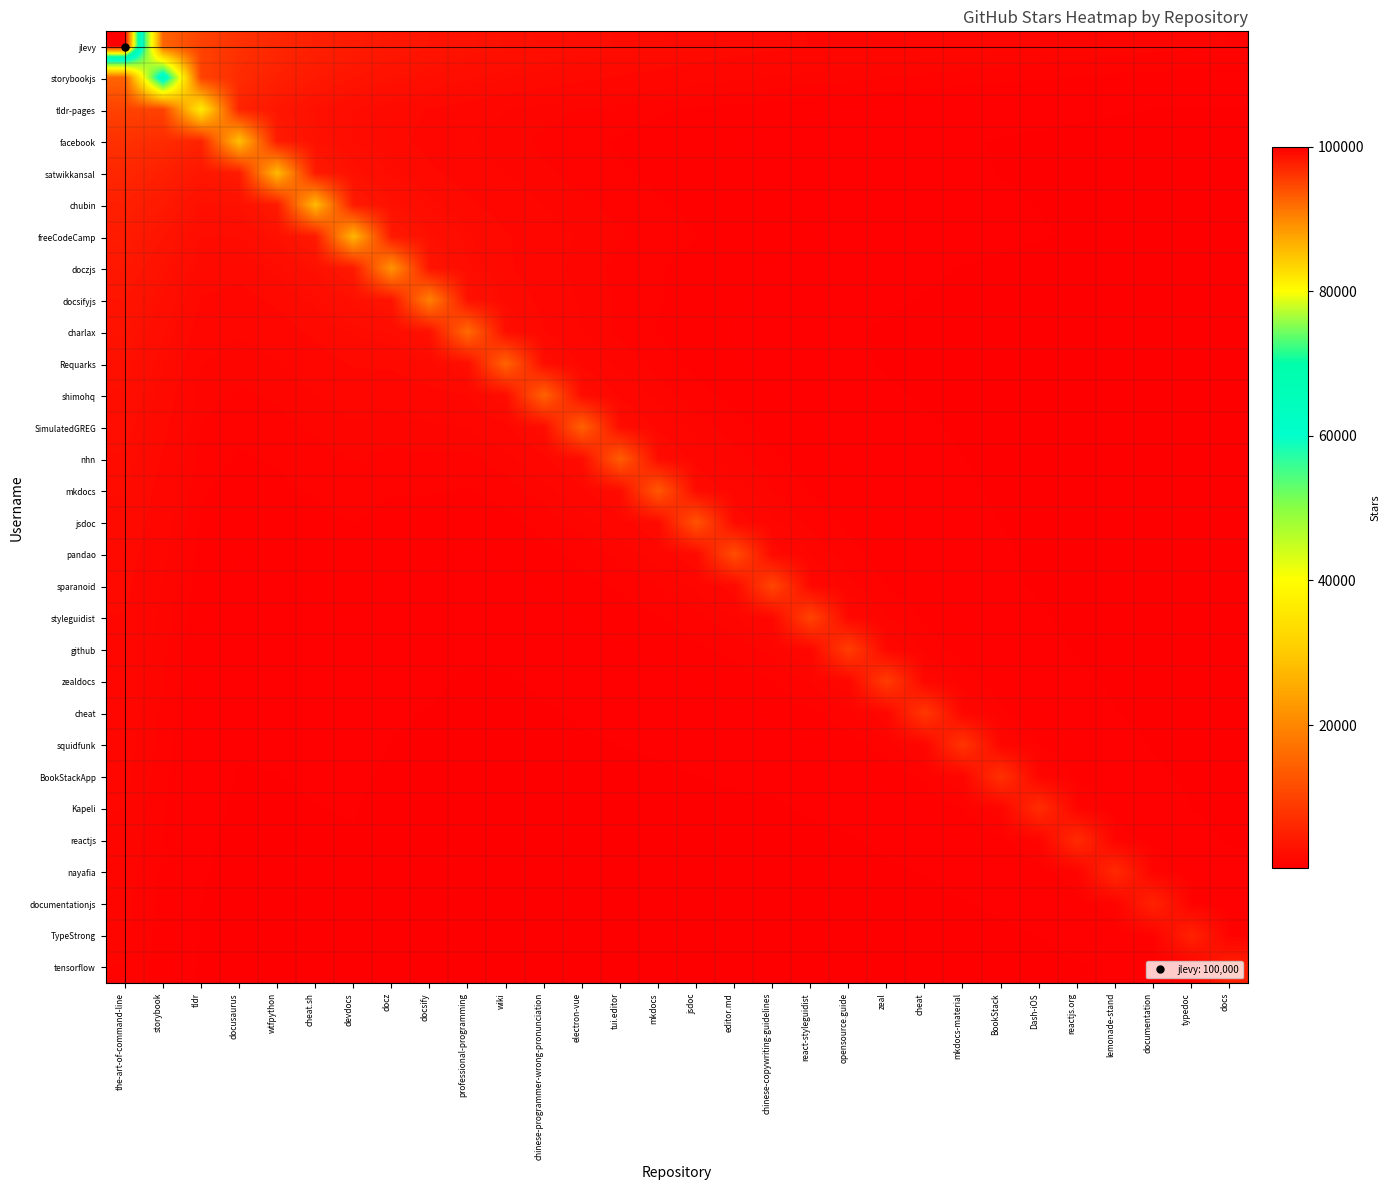

Reading left to right, list all the values displayed in this chart.

jlevy: the-art-of-command-line=100000.0	storybook=15000.0	tldr=10000.0	docusaurus=7500.0	wtfpython=6000.0	cheat.sh=5000.0	devdocs=4285.7	docz=3750.0	docsify=3333.3	professional-programming=3000.0	wiki=2727.3	chinese-programmer-wrong-pronunciation=2500.0	electron-vue=2307.7	tui.editor=2142.9	mkdocs=2000.0	jsdoc=1875.0	editor.md=1764.7	chinese-copywriting-guidelines=1666.7	react-styleguidist=1578.9	opensource.guide=1500.0	zeal=1428.6	cheat=1363.6	mkdocs-material=1304.3	BookStack=1250.0	Dash-iOS=1200.0	reactjs.org=1153.8	lemonade-stand=1111.1	documentation=1071.4	typedoc=1034.5	docs=1000.0
storybookjs: the-art-of-command-line=15000.0	storybook=66900.0	tldr=10035.0	docusaurus=6690.0	wtfpython=5017.5	cheat.sh=4014.0	devdocs=3345.0	docz=2867.1	docsify=2508.8	professional-programming=2230.0	wiki=2007.0	chinese-programmer-wrong-pronunciation=1824.5	electron-vue=1672.5	tui.editor=1543.8	mkdocs=1433.6	jsdoc=1338.0	editor.md=1254.4	chinese-copywriting-guidelines=1180.6	react-styleguidist=1115.0	opensource.guide=1056.3	zeal=1003.5	cheat=955.7	mkdocs-material=912.3	BookStack=872.6	Dash-iOS=836.2	reactjs.org=802.8	lemonade-stand=771.9	documentation=743.3	typedoc=716.8	docs=692.1
tldr-pages: the-art-of-command-line=10000.0	storybook=10035.0	tldr=36200.0	docusaurus=5430.0	wtfpython=3620.0	cheat.sh=2715.0	devdocs=2172.0	docz=1810.0	docsify=1551.4	professional-programming=1357.5	wiki=1206.7	chinese-programmer-wrong-pronunciation=1086.0	electron-vue=987.3	tui.editor=905.0	mkdocs=835.4	jsdoc=775.7	editor.md=724.0	chinese-copywriting-guidelines=678.8	react-styleguidist=638.8	opensource.guide=603.3	zeal=571.6	cheat=543.0	mkdocs-material=517.1	BookStack=493.6	Dash-iOS=472.2	reactjs.org=452.5	lemonade-stand=434.4	documentation=417.7	typedoc=402.2	docs=387.9
facebook: the-art-of-command-line=7500.0	storybook=6690.0	tldr=5430.0	docusaurus=28700.0	wtfpython=4305.0	cheat.sh=2870.0	devdocs=2152.5	docz=1722.0	docsify=1435.0	professional-programming=1230.0	wiki=1076.2	chinese-programmer-wrong-pronunciation=956.7	electron-vue=861.0	tui.editor=782.7	mkdocs=717.5	jsdoc=662.3	editor.md=615.0	chinese-copywriting-guidelines=574.0	react-styleguidist=538.1	opensource.guide=506.5	zeal=478.3	cheat=453.2	mkdocs-material=430.5	BookStack=410.0	Dash-iOS=391.4	reactjs.org=374.3	lemonade-stand=358.7	documentation=344.4	typedoc=331.2	docs=318.9
satwikkansal: the-art-of-command-line=6000.0	storybook=5017.5	tldr=3620.0	docusaurus=4305.0	wtfpython=27700.0	cheat.sh=4155.0	devdocs=2770.0	docz=2077.5	docsify=1662.0	professional-programming=1385.0	wiki=1187.1	chinese-programmer-wrong-pronunciation=1038.8	electron-vue=923.3	tui.editor=831.0	mkdocs=755.5	jsdoc=692.5	editor.md=639.2	chinese-copywriting-guidelines=593.6	react-styleguidist=554.0	opensource.guide=519.4	zeal=488.8	cheat=461.7	mkdocs-material=437.4	BookStack=415.5	Dash-iOS=395.7	reactjs.org=377.7	lemonade-stand=361.3	documentation=346.2	typedoc=332.4	docs=319.6
chubin: the-art-of-command-line=5000.0	storybook=4014.0	tldr=2715.0	docusaurus=2870.0	wtfpython=4155.0	cheat.sh=27700.0	devdocs=4155.0	docz=2770.0	docsify=2077.5	professional-programming=1662.0	wiki=1385.0	chinese-programmer-wrong-pronunciation=1187.1	electron-vue=1038.8	tui.editor=923.3	mkdocs=831.0	jsdoc=755.5	editor.md=692.5	chinese-copywriting-guidelines=639.2	react-styleguidist=593.6	opensource.guide=554.0	zeal=519.4	cheat=488.8	mkdocs-material=461.7	BookStack=437.4	Dash-iOS=415.5	reactjs.org=395.7	lemonade-stand=377.7	documentation=361.3	typedoc=346.2	docs=332.4
freeCodeCamp: the-art-of-command-line=4285.7	storybook=3345.0	tldr=2172.0	docusaurus=2152.5	wtfpython=2770.0	cheat.sh=4155.0	devdocs=27100.0	docz=4065.0	docsify=2710.0	professional-programming=2032.5	wiki=1626.0	chinese-programmer-wrong-pronunciation=1355.0	electron-vue=1161.4	tui.editor=1016.2	mkdocs=903.3	jsdoc=813.0	editor.md=739.1	chinese-copywriting-guidelines=677.5	react-styleguidist=625.4	opensource.guide=580.7	zeal=542.0	cheat=508.1	mkdocs-material=478.2	BookStack=451.7	Dash-iOS=427.9	reactjs.org=406.5	lemonade-stand=387.1	documentation=369.5	typedoc=353.5	docs=338.8
doczjs: the-art-of-command-line=3750.0	storybook=2867.1	tldr=1810.0	docusaurus=1722.0	wtfpython=2077.5	cheat.sh=2770.0	devdocs=4065.0	docz=22000.0	docsify=3300.0	professional-programming=2200.0	wiki=1650.0	chinese-programmer-wrong-pronunciation=1320.0	electron-vue=1100.0	tui.editor=942.9	mkdocs=825.0	jsdoc=733.3	editor.md=660.0	chinese-copywriting-guidelines=600.0	react-styleguidist=550.0	opensource.guide=507.7	zeal=471.4	cheat=440.0	mkdocs-material=412.5	BookStack=388.2	Dash-iOS=366.7	reactjs.org=347.4	lemonade-stand=330.0	documentation=314.3	typedoc=300.0	docs=287.0
docsifyjs: the-art-of-command-line=3333.3	storybook=2508.8	tldr=1551.4	docusaurus=1435.0	wtfpython=1662.0	cheat.sh=2077.5	devdocs=2710.0	docz=3300.0	docsify=19200.0	professional-programming=2880.0	wiki=1920.0	chinese-programmer-wrong-pronunciation=1440.0	electron-vue=1152.0	tui.editor=960.0	mkdocs=822.9	jsdoc=720.0	editor.md=640.0	chinese-copywriting-guidelines=576.0	react-styleguidist=523.6	opensource.guide=480.0	zeal=443.1	cheat=411.4	mkdocs-material=384.0	BookStack=360.0	Dash-iOS=338.8	reactjs.org=320.0	lemonade-stand=303.2	documentation=288.0	typedoc=274.3	docs=261.8
charlax: the-art-of-command-line=3000.0	storybook=2230.0	tldr=1357.5	docusaurus=1230.0	wtfpython=1385.0	cheat.sh=1662.0	devdocs=2032.5	docz=2200.0	docsify=2880.0	professional-programming=15900.0	wiki=2385.0	chinese-programmer-wrong-pronunciation=1590.0	electron-vue=1192.5	tui.editor=954.0	mkdocs=795.0	jsdoc=681.4	editor.md=596.2	chinese-copywriting-guidelines=530.0	react-styleguidist=477.0	opensource.guide=433.6	zeal=397.5	cheat=366.9	mkdocs-material=340.7	BookStack=318.0	Dash-iOS=298.1	reactjs.org=280.6	lemonade-stand=265.0	documentation=251.1	typedoc=238.5	docs=227.1
Requarks: the-art-of-command-line=2727.3	storybook=2007.0	tldr=1206.7	docusaurus=1076.2	wtfpython=1187.1	cheat.sh=1385.0	devdocs=1626.0	docz=1650.0	docsify=1920.0	professional-programming=2385.0	wiki=14900.0	chinese-programmer-wrong-pronunciation=2235.0	electron-vue=1490.0	tui.editor=1117.5	mkdocs=894.0	jsdoc=745.0	editor.md=638.6	chinese-copywriting-guidelines=558.8	react-styleguidist=496.7	opensource.guide=447.0	zeal=406.4	cheat=372.5	mkdocs-material=343.8	BookStack=319.3	Dash-iOS=298.0	reactjs.org=279.4	lemonade-stand=262.9	documentation=248.3	typedoc=235.3	docs=223.5
shimohq: the-art-of-command-line=2500.0	storybook=1824.5	tldr=1086.0	docusaurus=956.7	wtfpython=1038.8	cheat.sh=1187.1	devdocs=1355.0	docz=1320.0	docsify=1440.0	professional-programming=1590.0	wiki=2235.0	chinese-programmer-wrong-pronunciation=14700.0	electron-vue=2205.0	tui.editor=1470.0	mkdocs=1102.5	jsdoc=882.0	editor.md=735.0	chinese-copywriting-guidelines=630.0	react-styleguidist=551.2	opensource.guide=490.0	zeal=441.0	cheat=400.9	mkdocs-material=367.5	BookStack=339.2	Dash-iOS=315.0	reactjs.org=294.0	lemonade-stand=275.6	documentation=259.4	typedoc=245.0	docs=232.1
SimulatedGREG: the-art-of-command-line=2307.7	storybook=1672.5	tldr=987.3	docusaurus=861.0	wtfpython=923.3	cheat.sh=1038.8	devdocs=1161.4	docz=1100.0	docsify=1152.0	professional-programming=1192.5	wiki=1490.0	chinese-programmer-wrong-pronunciation=2205.0	electron-vue=14600.0	tui.editor=2190.0	mkdocs=1460.0	jsdoc=1095.0	editor.md=876.0	chinese-copywriting-guidelines=730.0	react-styleguidist=625.7	opensource.guide=547.5	zeal=486.7	cheat=438.0	mkdocs-material=398.2	BookStack=365.0	Dash-iOS=336.9	reactjs.org=312.9	lemonade-stand=292.0	documentation=273.8	typedoc=257.6	docs=243.3
nhn: the-art-of-command-line=2142.9	storybook=1543.8	tldr=905.0	docusaurus=782.7	wtfpython=831.0	cheat.sh=923.3	devdocs=1016.2	docz=942.9	docsify=960.0	professional-programming=954.0	wiki=1117.5	chinese-programmer-wrong-pronunciation=1470.0	electron-vue=2190.0	tui.editor=14000.0	mkdocs=2100.0	jsdoc=1400.0	editor.md=1050.0	chinese-copywriting-guidelines=840.0	react-styleguidist=700.0	opensource.guide=600.0	zeal=525.0	cheat=466.7	mkdocs-material=420.0	BookStack=381.8	Dash-iOS=350.0	reactjs.org=323.1	lemonade-stand=300.0	documentation=280.0	typedoc=262.5	docs=247.1
mkdocs: the-art-of-command-line=2000.0	storybook=1433.6	tldr=835.4	docusaurus=717.5	wtfpython=755.5	cheat.sh=831.0	devdocs=903.3	docz=825.0	docsify=822.9	professional-programming=795.0	wiki=894.0	chinese-programmer-wrong-pronunciation=1102.5	electron-vue=1460.0	tui.editor=2100.0	mkdocs=13200.0	jsdoc=1980.0	editor.md=1320.0	chinese-copywriting-guidelines=990.0	react-styleguidist=792.0	opensource.guide=660.0	zeal=565.7	cheat=495.0	mkdocs-material=440.0	BookStack=396.0	Dash-iOS=360.0	reactjs.org=330.0	lemonade-stand=304.6	documentation=282.9	typedoc=264.0	docs=247.5
jsdoc: the-art-of-command-line=1875.0	storybook=1338.0	tldr=775.7	docusaurus=662.3	wtfpython=692.5	cheat.sh=755.5	devdocs=813.0	docz=733.3	docsify=720.0	professional-programming=681.4	wiki=745.0	chinese-programmer-wrong-pronunciation=882.0	electron-vue=1095.0	tui.editor=1400.0	mkdocs=1980.0	jsdoc=12500.0	editor.md=1875.0	chinese-copywriting-guidelines=1250.0	react-styleguidist=937.5	opensource.guide=750.0	zeal=625.0	cheat=535.7	mkdocs-material=468.8	BookStack=416.7	Dash-iOS=375.0	reactjs.org=340.9	lemonade-stand=312.5	documentation=288.5	typedoc=267.9	docs=250.0
pandao: the-art-of-command-line=1764.7	storybook=1254.4	tldr=724.0	docusaurus=615.0	wtfpython=639.2	cheat.sh=692.5	devdocs=739.1	docz=660.0	docsify=640.0	professional-programming=596.2	wiki=638.6	chinese-programmer-wrong-pronunciation=735.0	electron-vue=876.0	tui.editor=1050.0	mkdocs=1320.0	jsdoc=1875.0	editor.md=11700.0	chinese-copywriting-guidelines=1755.0	react-styleguidist=1170.0	opensource.guide=877.5	zeal=702.0	cheat=585.0	mkdocs-material=501.4	BookStack=438.8	Dash-iOS=390.0	reactjs.org=351.0	lemonade-stand=319.1	documentation=292.5	typedoc=270.0	docs=250.7
sparanoid: the-art-of-command-line=1666.7	storybook=1180.6	tldr=678.8	docusaurus=574.0	wtfpython=593.6	cheat.sh=639.2	devdocs=677.5	docz=600.0	docsify=576.0	professional-programming=530.0	wiki=558.8	chinese-programmer-wrong-pronunciation=630.0	electron-vue=730.0	tui.editor=840.0	mkdocs=990.0	jsdoc=1250.0	editor.md=1755.0	chinese-copywriting-guidelines=10600.0	react-styleguidist=1590.0	opensource.guide=1060.0	zeal=795.0	cheat=636.0	mkdocs-material=530.0	BookStack=454.3	Dash-iOS=397.5	reactjs.org=353.3	lemonade-stand=318.0	documentation=289.1	typedoc=265.0	docs=244.6
styleguidist: the-art-of-command-line=1578.9	storybook=1115.0	tldr=638.8	docusaurus=538.1	wtfpython=554.0	cheat.sh=593.6	devdocs=625.4	docz=550.0	docsify=523.6	professional-programming=477.0	wiki=496.7	chinese-programmer-wrong-pronunciation=551.2	electron-vue=625.7	tui.editor=700.0	mkdocs=792.0	jsdoc=937.5	editor.md=1170.0	chinese-copywriting-guidelines=1590.0	react-styleguidist=10200.0	opensource.guide=1530.0	zeal=1020.0	cheat=765.0	mkdocs-material=612.0	BookStack=510.0	Dash-iOS=437.1	reactjs.org=382.5	lemonade-stand=340.0	documentation=306.0	typedoc=278.2	docs=255.0
github: the-art-of-command-line=1500.0	storybook=1056.3	tldr=603.3	docusaurus=506.5	wtfpython=519.4	cheat.sh=554.0	devdocs=580.7	docz=507.7	docsify=480.0	professional-programming=433.6	wiki=447.0	chinese-programmer-wrong-pronunciation=490.0	electron-vue=547.5	tui.editor=600.0	mkdocs=660.0	jsdoc=750.0	editor.md=877.5	chinese-copywriting-guidelines=1060.0	react-styleguidist=1530.0	opensource.guide=9400.0	zeal=1410.0	cheat=940.0	mkdocs-material=705.0	BookStack=564.0	Dash-iOS=470.0	reactjs.org=402.9	lemonade-stand=352.5	documentation=313.3	typedoc=282.0	docs=256.4
zealdocs: the-art-of-command-line=1428.6	storybook=1003.5	tldr=571.6	docusaurus=478.3	wtfpython=488.8	cheat.sh=519.4	devdocs=542.0	docz=471.4	docsify=443.1	professional-programming=397.5	wiki=406.4	chinese-programmer-wrong-pronunciation=441.0	electron-vue=486.7	tui.editor=525.0	mkdocs=565.7	jsdoc=625.0	editor.md=702.0	chinese-copywriting-guidelines=795.0	react-styleguidist=1020.0	opensource.guide=1410.0	zeal=9100.0	cheat=1365.0	mkdocs-material=910.0	BookStack=682.5	Dash-iOS=546.0	reactjs.org=455.0	lemonade-stand=390.0	documentation=341.2	typedoc=303.3	docs=273.0
cheat: the-art-of-command-line=1363.6	storybook=955.7	tldr=543.0	docusaurus=453.2	wtfpython=461.7	cheat.sh=488.8	devdocs=508.1	docz=440.0	docsify=411.4	professional-programming=366.9	wiki=372.5	chinese-programmer-wrong-pronunciation=400.9	electron-vue=438.0	tui.editor=466.7	mkdocs=495.0	jsdoc=535.7	editor.md=585.0	chinese-copywriting-guidelines=636.0	react-styleguidist=765.0	opensource.guide=940.0	zeal=1365.0	cheat=8500.0	mkdocs-material=1275.0	BookStack=850.0	Dash-iOS=637.5	reactjs.org=510.0	lemonade-stand=425.0	documentation=364.3	typedoc=318.8	docs=283.3
squidfunk: the-art-of-command-line=1304.3	storybook=912.3	tldr=517.1	docusaurus=430.5	wtfpython=437.4	cheat.sh=461.7	devdocs=478.2	docz=412.5	docsify=384.0	professional-programming=340.7	wiki=343.8	chinese-programmer-wrong-pronunciation=367.5	electron-vue=398.2	tui.editor=420.0	mkdocs=440.0	jsdoc=468.8	editor.md=501.4	chinese-copywriting-guidelines=530.0	react-styleguidist=612.0	opensource.guide=705.0	zeal=910.0	cheat=1275.0	mkdocs-material=8100.0	BookStack=1215.0	Dash-iOS=810.0	reactjs.org=607.5	lemonade-stand=486.0	documentation=405.0	typedoc=347.1	docs=303.8
BookStackApp: the-art-of-command-line=1250.0	storybook=872.6	tldr=493.6	docusaurus=410.0	wtfpython=415.5	cheat.sh=437.4	devdocs=451.7	docz=388.2	docsify=360.0	professional-programming=318.0	wiki=319.3	chinese-programmer-wrong-pronunciation=339.2	electron-vue=365.0	tui.editor=381.8	mkdocs=396.0	jsdoc=416.7	editor.md=438.8	chinese-copywriting-guidelines=454.3	react-styleguidist=510.0	opensource.guide=564.0	zeal=682.5	cheat=850.0	mkdocs-material=1215.0	BookStack=7600.0	Dash-iOS=1140.0	reactjs.org=760.0	lemonade-stand=570.0	documentation=456.0	typedoc=380.0	docs=325.7
Kapeli: the-art-of-command-line=1200.0	storybook=836.2	tldr=472.2	docusaurus=391.4	wtfpython=395.7	cheat.sh=415.5	devdocs=427.9	docz=366.7	docsify=338.8	professional-programming=298.1	wiki=298.0	chinese-programmer-wrong-pronunciation=315.0	electron-vue=336.9	tui.editor=350.0	mkdocs=360.0	jsdoc=375.0	editor.md=390.0	chinese-copywriting-guidelines=397.5	react-styleguidist=437.1	opensource.guide=470.0	zeal=546.0	cheat=637.5	mkdocs-material=810.0	BookStack=1140.0	Dash-iOS=7000.0	reactjs.org=1050.0	lemonade-stand=700.0	documentation=525.0	typedoc=420.0	docs=350.0
reactjs: the-art-of-command-line=1153.8	storybook=802.8	tldr=452.5	docusaurus=374.3	wtfpython=377.7	cheat.sh=395.7	devdocs=406.5	docz=347.4	docsify=320.0	professional-programming=280.6	wiki=279.4	chinese-programmer-wrong-pronunciation=294.0	electron-vue=312.9	tui.editor=323.1	mkdocs=330.0	jsdoc=340.9	editor.md=351.0	chinese-copywriting-guidelines=353.3	react-styleguidist=382.5	opensource.guide=402.9	zeal=455.0	cheat=510.0	mkdocs-material=607.5	BookStack=760.0	Dash-iOS=1050.0	reactjs.org=6600.0	lemonade-stand=990.0	documentation=660.0	typedoc=495.0	docs=396.0
nayafia: the-art-of-command-line=1111.1	storybook=771.9	tldr=434.4	docusaurus=358.7	wtfpython=361.3	cheat.sh=377.7	devdocs=387.1	docz=330.0	docsify=303.2	professional-programming=265.0	wiki=262.9	chinese-programmer-wrong-pronunciation=275.6	electron-vue=292.0	tui.editor=300.0	mkdocs=304.6	jsdoc=312.5	editor.md=319.1	chinese-copywriting-guidelines=318.0	react-styleguidist=340.0	opensource.guide=352.5	zeal=390.0	cheat=425.0	mkdocs-material=486.0	BookStack=570.0	Dash-iOS=700.0	reactjs.org=990.0	lemonade-stand=6500.0	documentation=975.0	typedoc=650.0	docs=487.5
documentationjs: the-art-of-command-line=1071.4	storybook=743.3	tldr=417.7	docusaurus=344.4	wtfpython=346.2	cheat.sh=361.3	devdocs=369.5	docz=314.3	docsify=288.0	professional-programming=251.1	wiki=248.3	chinese-programmer-wrong-pronunciation=259.4	electron-vue=273.8	tui.editor=280.0	mkdocs=282.9	jsdoc=288.5	editor.md=292.5	chinese-copywriting-guidelines=289.1	react-styleguidist=306.0	opensource.guide=313.3	zeal=341.2	cheat=364.3	mkdocs-material=405.0	BookStack=456.0	Dash-iOS=525.0	reactjs.org=660.0	lemonade-stand=975.0	documentation=5400.0	typedoc=810.0	docs=540.0
TypeStrong: the-art-of-command-line=1034.5	storybook=716.8	tldr=402.2	docusaurus=331.2	wtfpython=332.4	cheat.sh=346.2	devdocs=353.5	docz=300.0	docsify=274.3	professional-programming=238.5	wiki=235.3	chinese-programmer-wrong-pronunciation=245.0	electron-vue=257.6	tui.editor=262.5	mkdocs=264.0	jsdoc=267.9	editor.md=270.0	chinese-copywriting-guidelines=265.0	react-styleguidist=278.2	opensource.guide=282.0	zeal=303.3	cheat=318.8	mkdocs-material=347.1	BookStack=380.0	Dash-iOS=420.0	reactjs.org=495.0	lemonade-stand=650.0	documentation=810.0	typedoc=5300.0	docs=795.0
tensorflow: the-art-of-command-line=1000.0	storybook=692.1	tldr=387.9	docusaurus=318.9	wtfpython=319.6	cheat.sh=332.4	devdocs=338.8	docz=287.0	docsify=261.8	professional-programming=227.1	wiki=223.5	chinese-programmer-wrong-pronunciation=232.1	electron-vue=243.3	tui.editor=247.1	mkdocs=247.5	jsdoc=250.0	editor.md=250.7	chinese-copywriting-guidelines=244.6	react-styleguidist=255.0	opensource.guide=256.4	zeal=273.0	cheat=283.3	mkdocs-material=303.8	BookStack=325.7	Dash-iOS=350.0	reactjs.org=396.0	lemonade-stand=487.5	documentation=540.0	typedoc=795.0	docs=5000.0